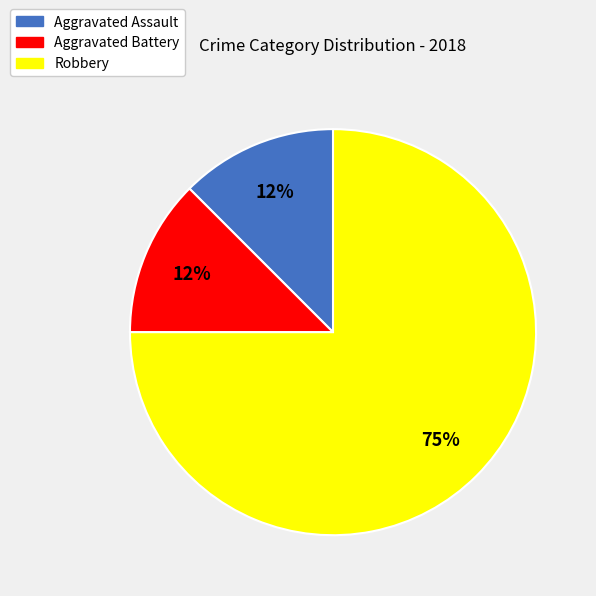

Is Aggravated Assault the majority of the pie?

No